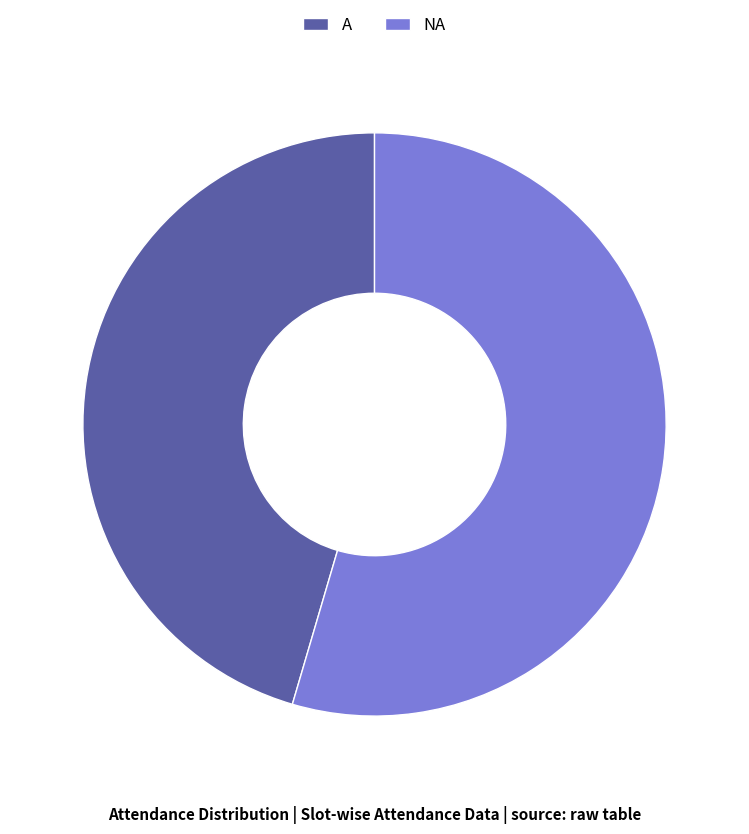

What is the largest slice in the pie chart?

NA